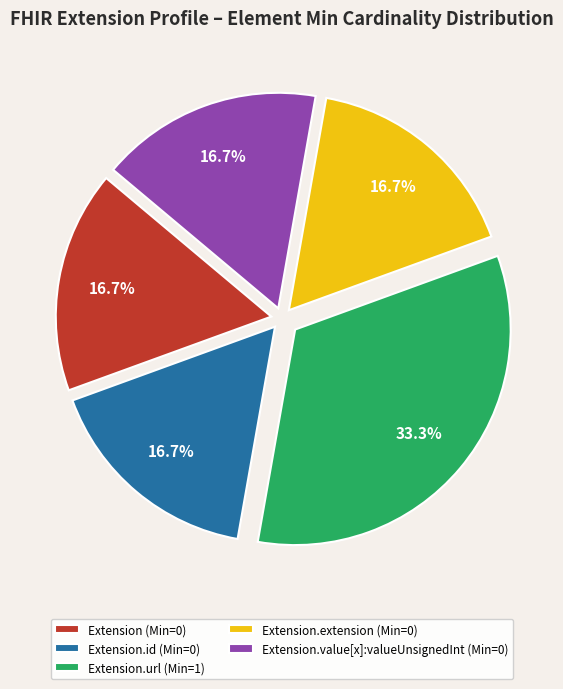

What is the largest slice in the pie chart?

Extension.url (Min=1)